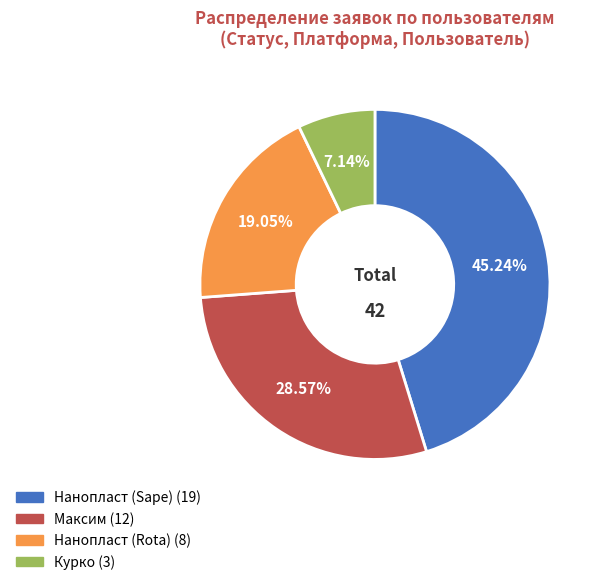

Is there any slice that represents more than half of the pie?

No